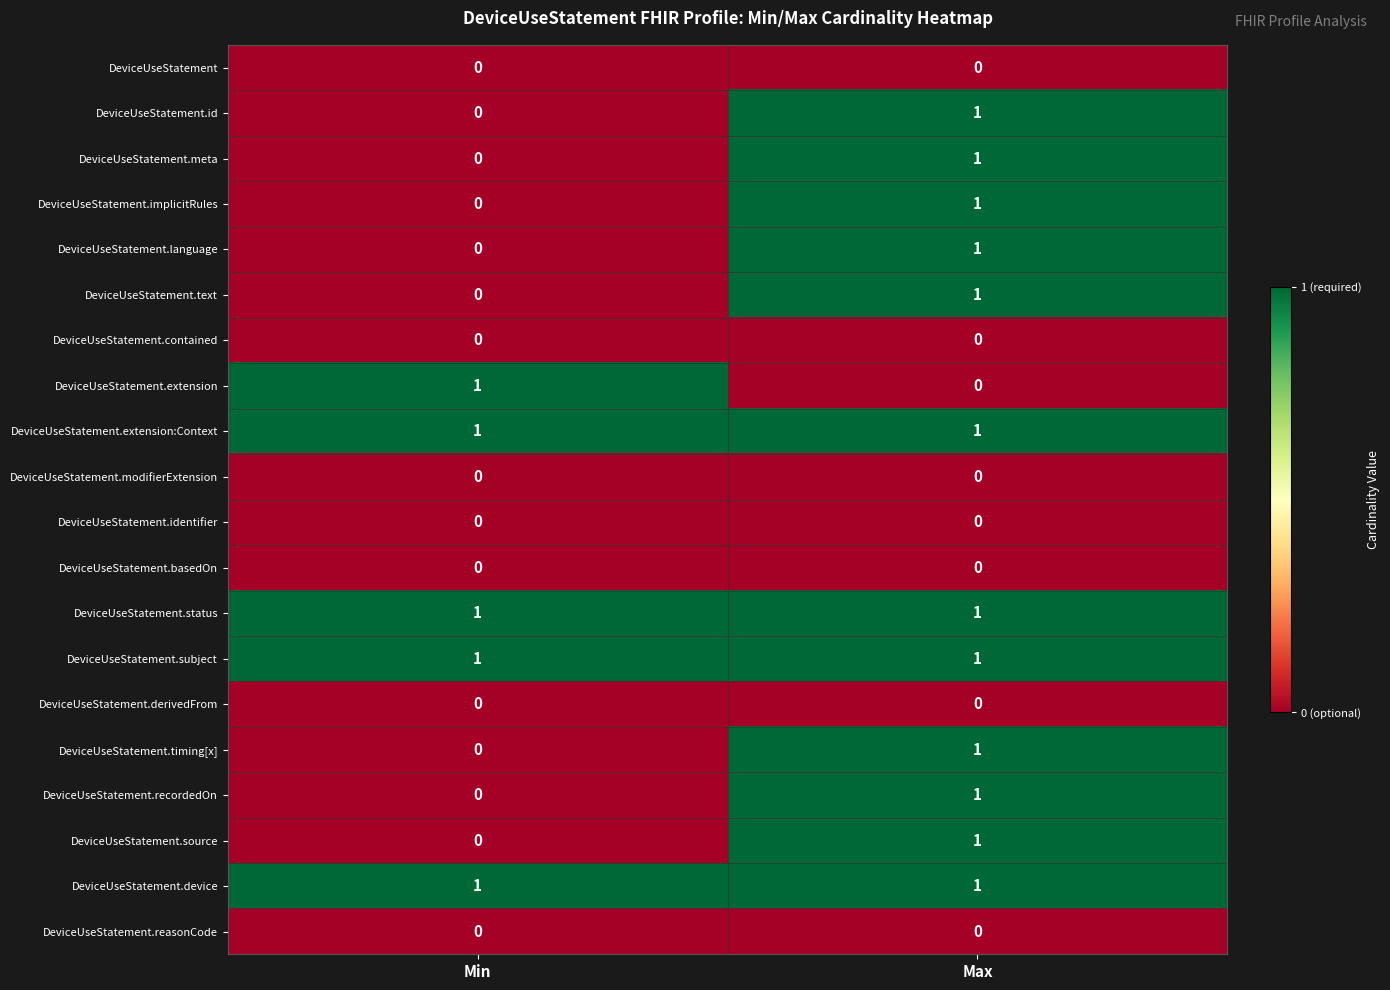

How many data points does each series have?

2